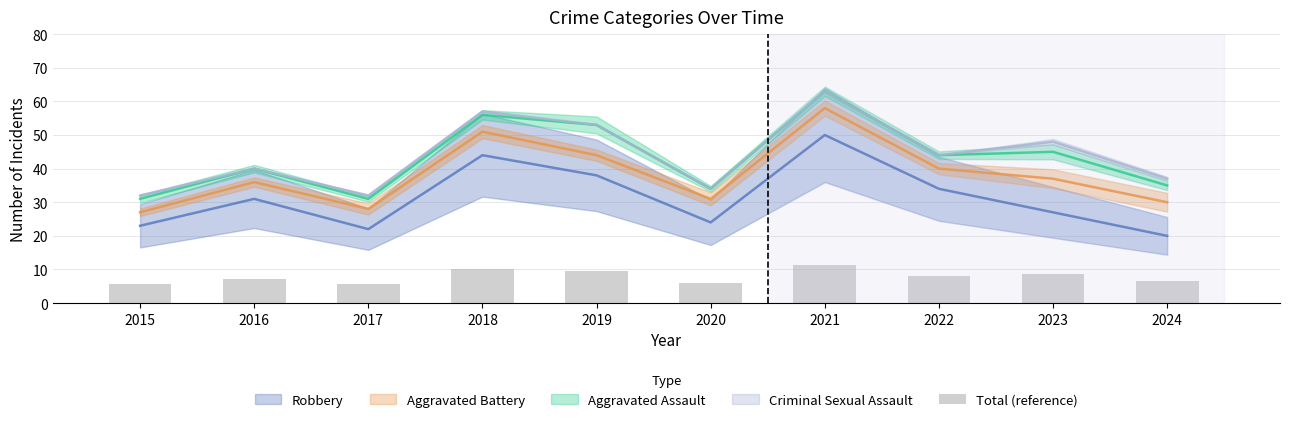

What is the value of the 8th bar from the left?

7.9